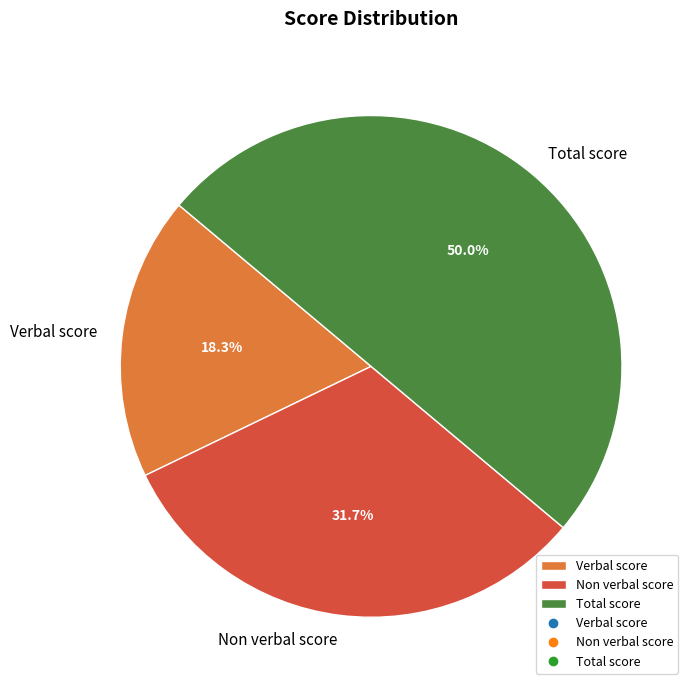

What percentage is the Total score slice, to the nearest percent?

50%